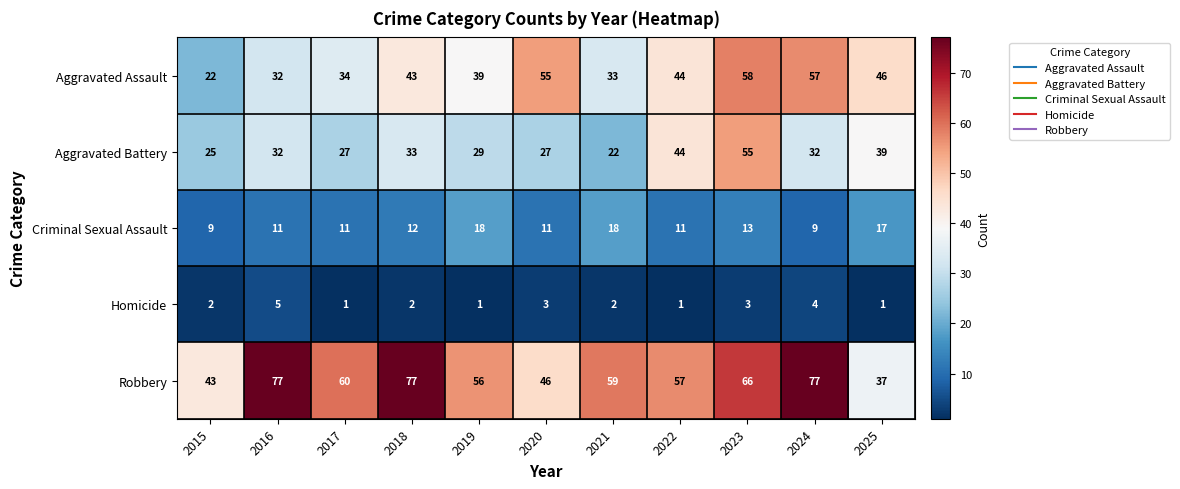

Rank the series by their maximum value, from highest to lowest.

Robbery, Aggravated Assault, Aggravated Battery, Criminal Sexual Assault, Homicide